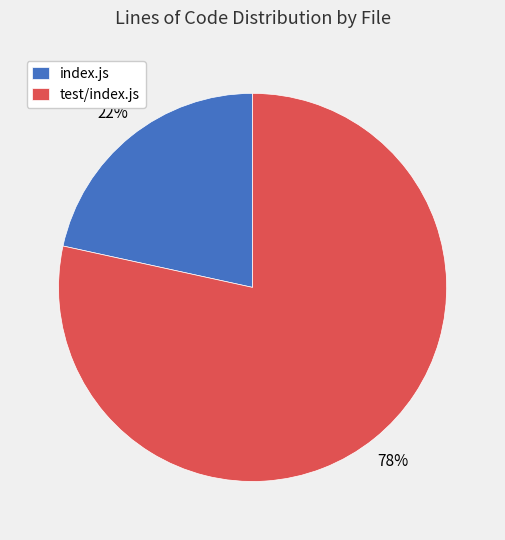

How many slices are in this pie chart?

2